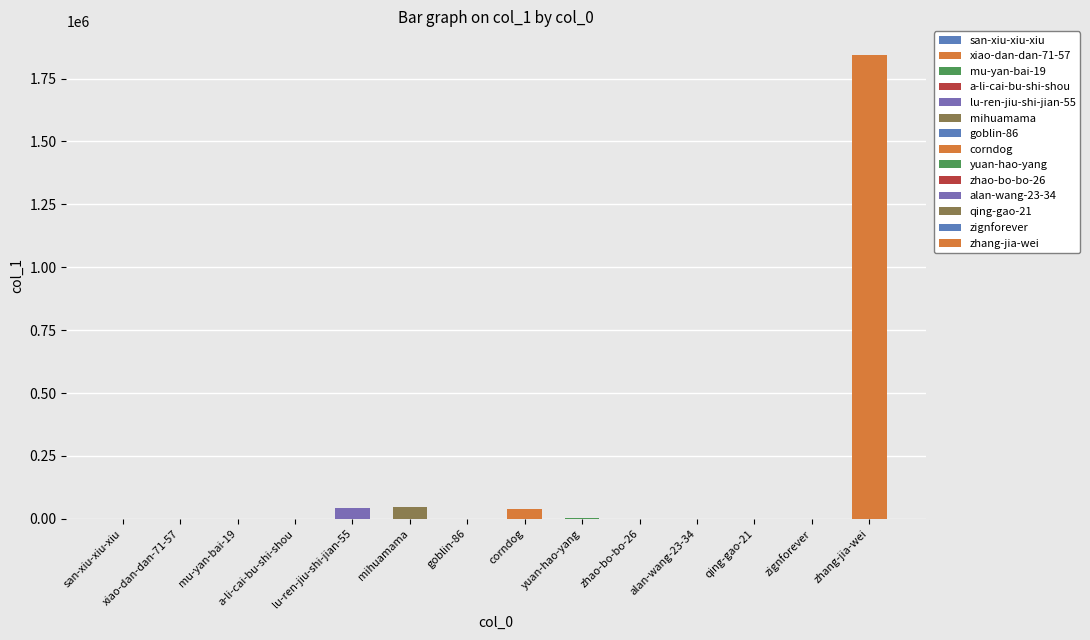

How many distinct data groups are displayed?

1